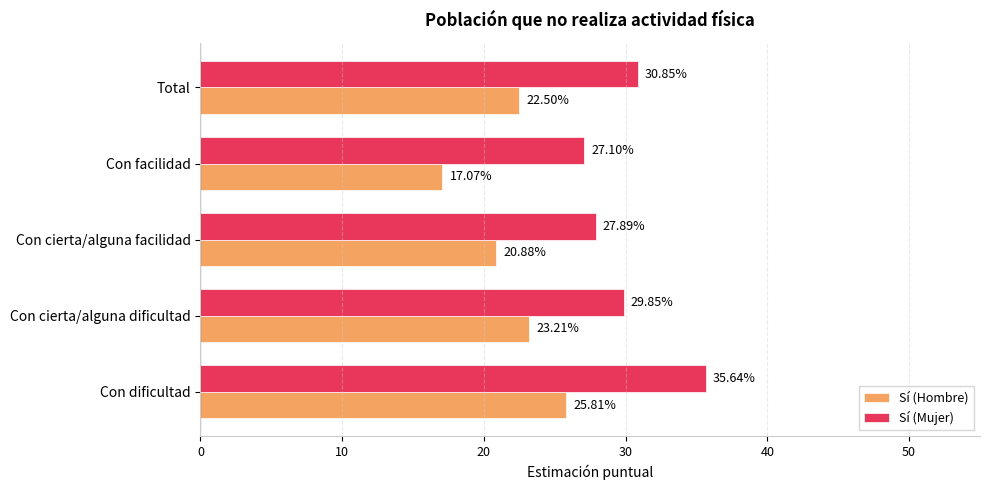

Rank the series by their maximum value, from highest to lowest.

Sí (Mujer), Sí (Hombre)